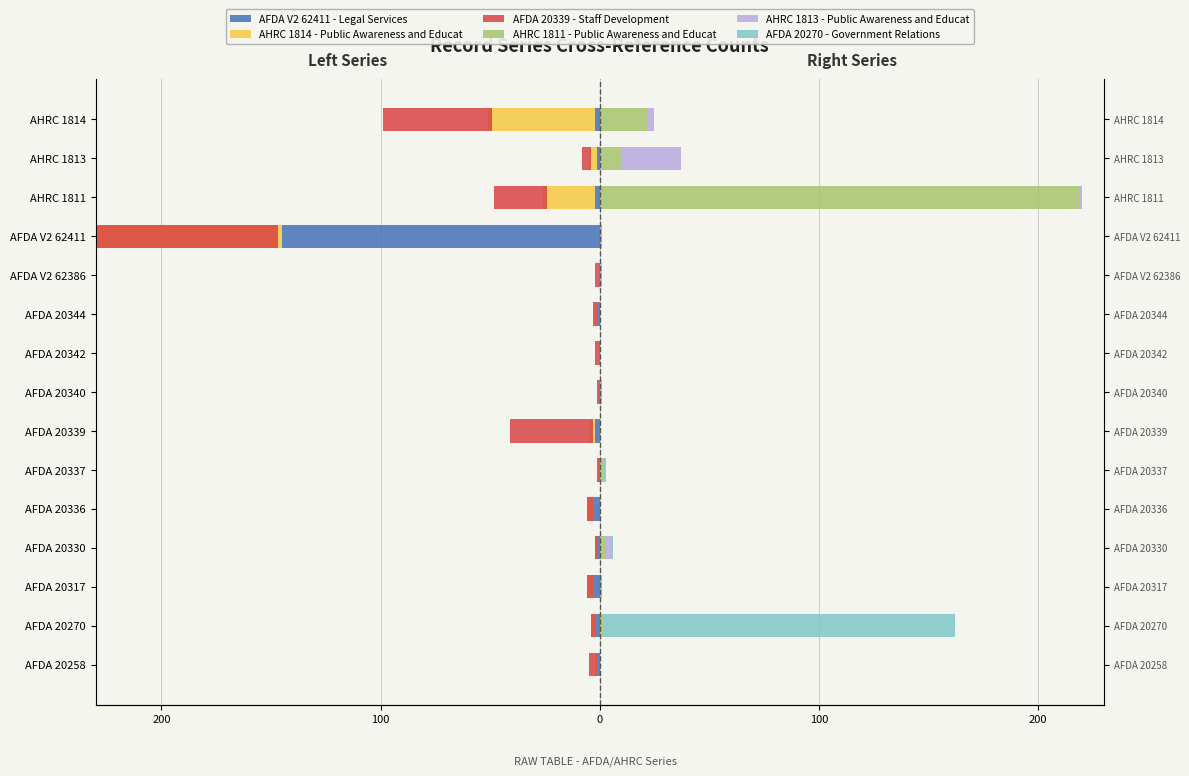

The AHRC 1814 - Public Awareness and Educat series shows -2 at AFDA 20258. True or false?

False